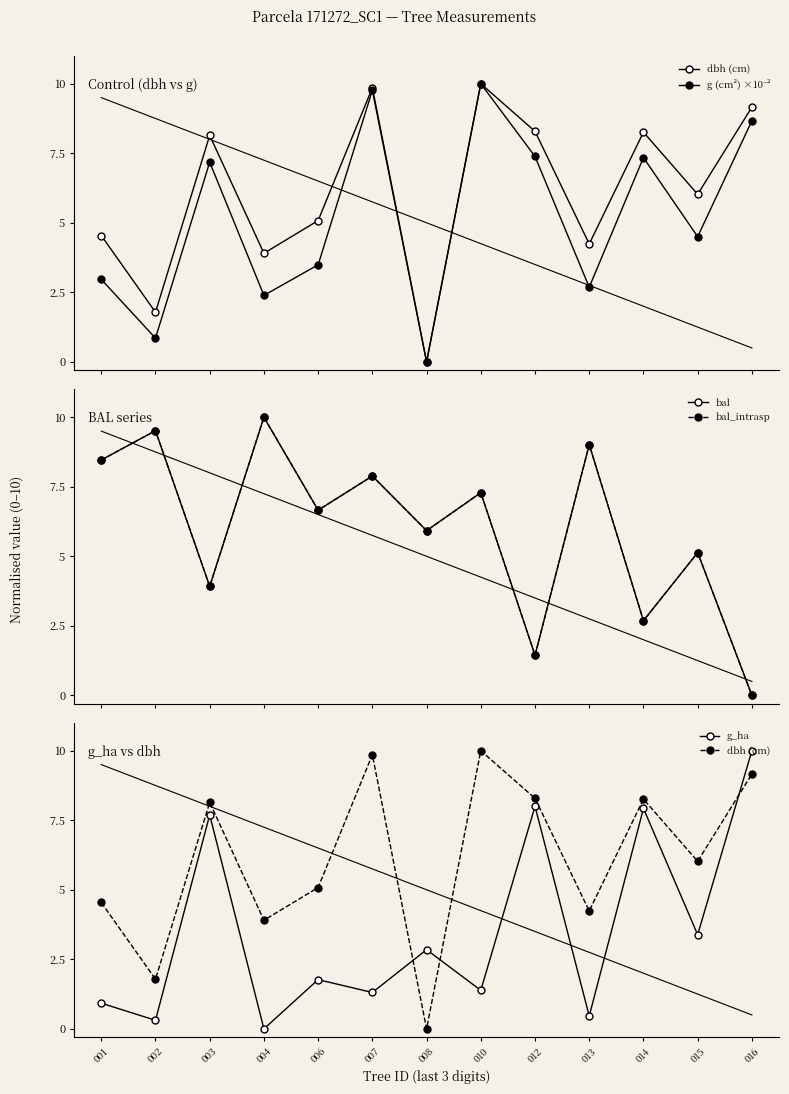

Between 003 and 006, which series saw the biggest shift?

g_ha